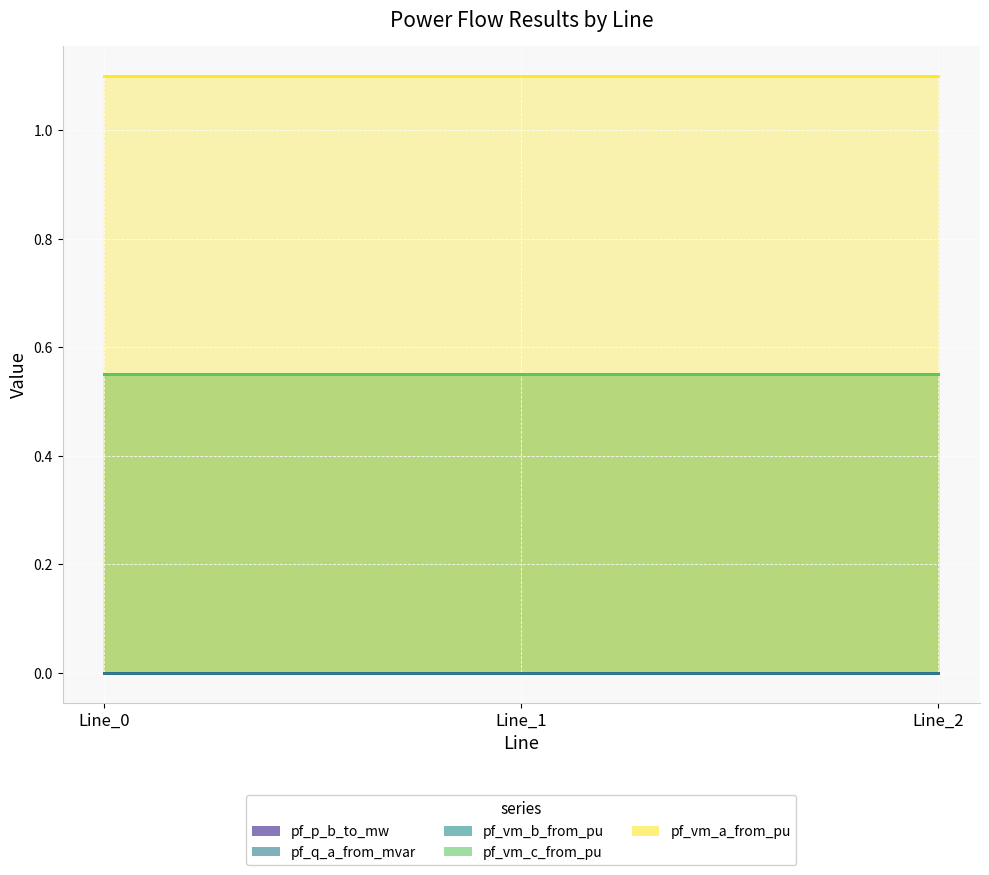

Which category has the lowest value across all series?

Line_2